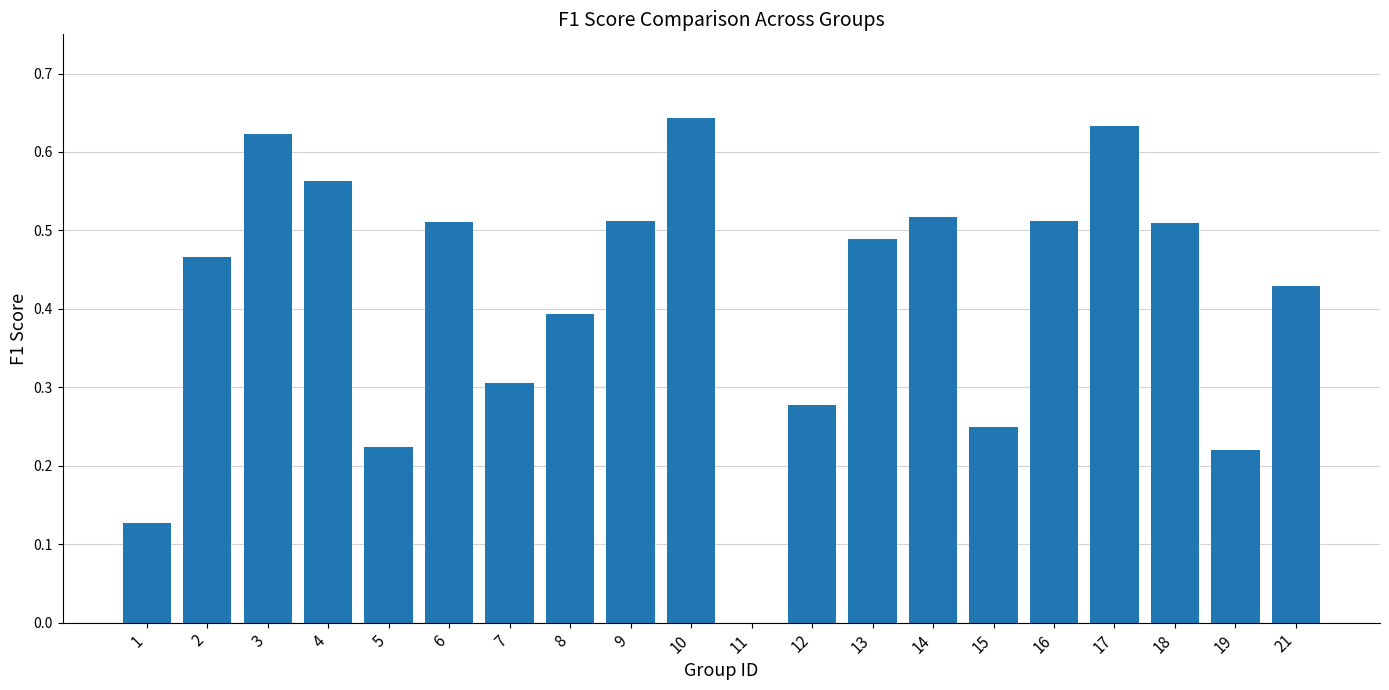

The value at 8 is 0.6. True or false?

False